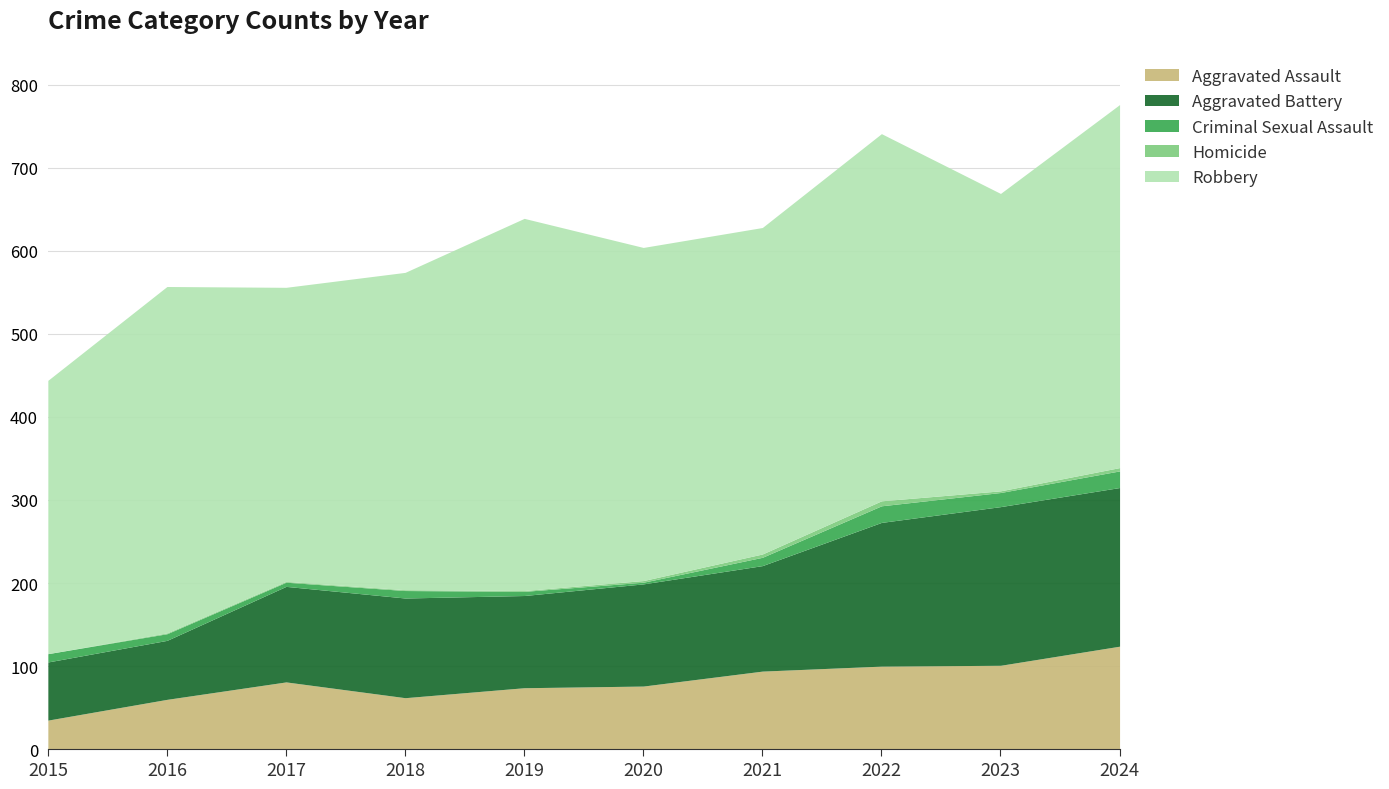

What is the value of the Criminal Sexual Assault point at the 2nd from the left?

8